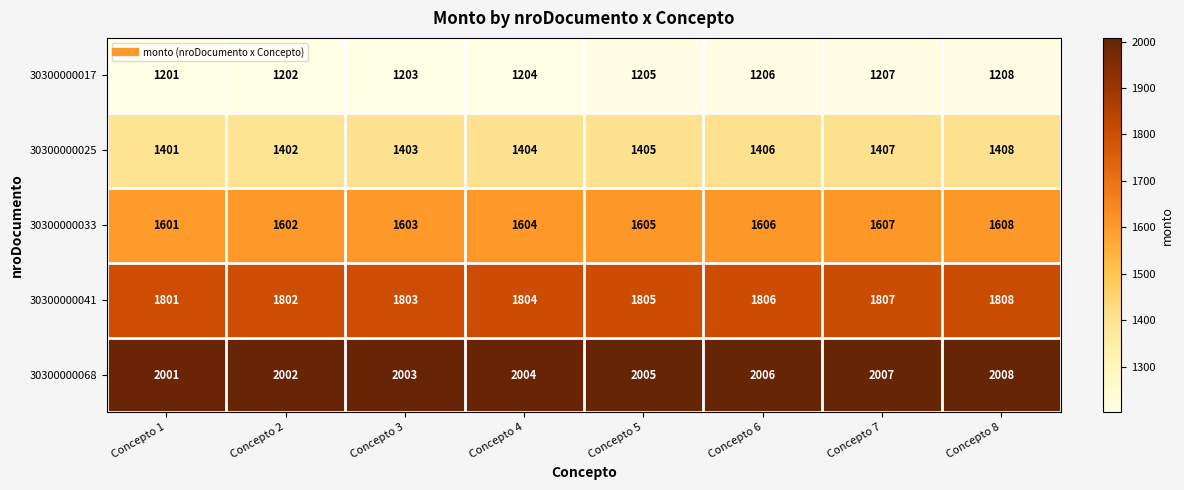

At Concepto 2, list the series in order from largest to smallest.

30300000068, 30300000041, 30300000033, 30300000025, 30300000017